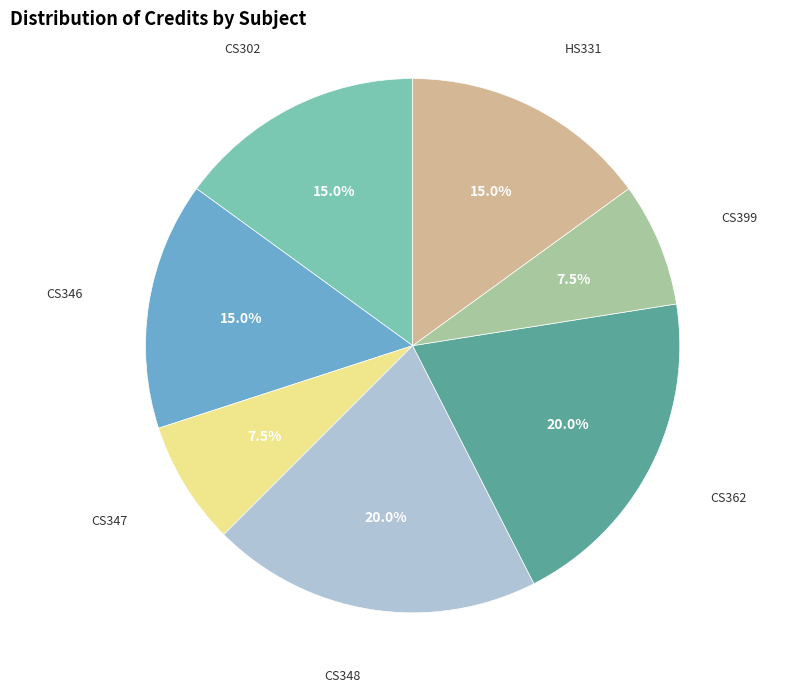

Does any single category account for the majority?

No